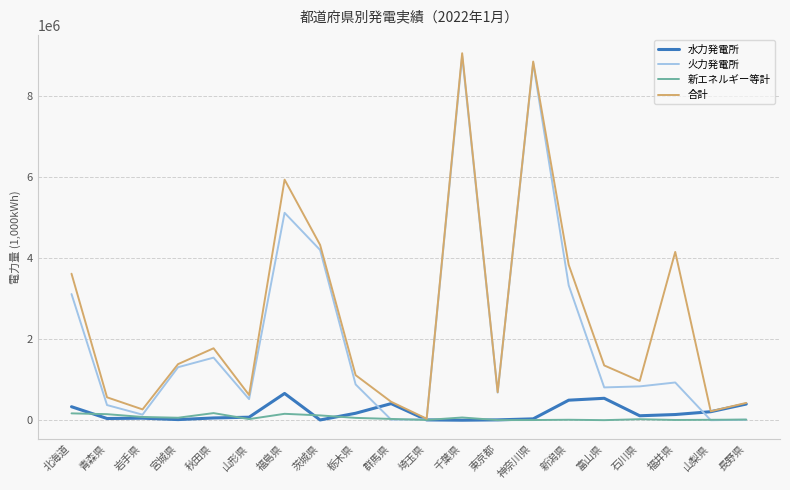

The value of 合計 at 福井県 is 2406514.9. True or false?

False